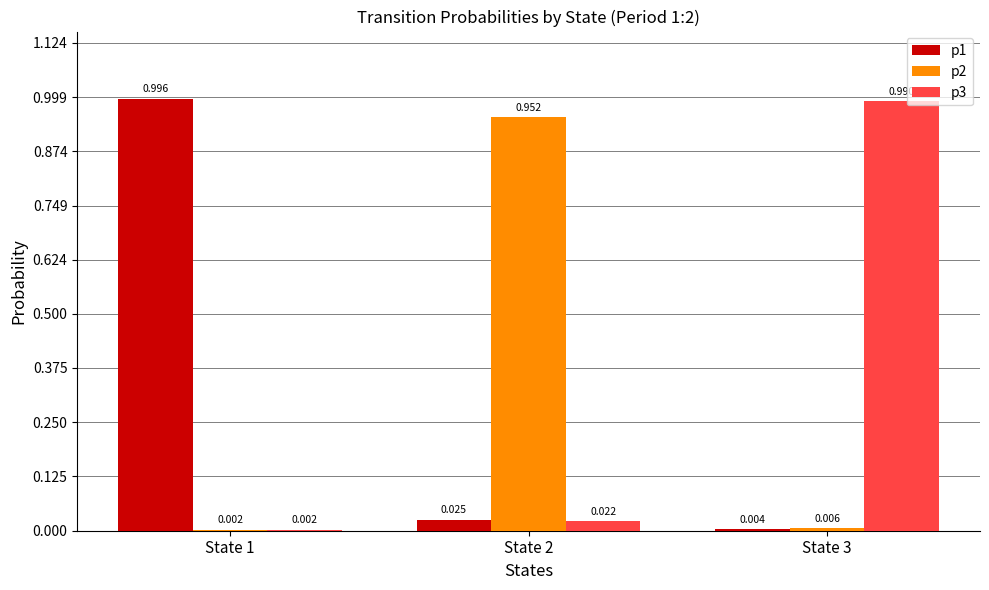

Which series changed the most between State 1 and State 2?

p1